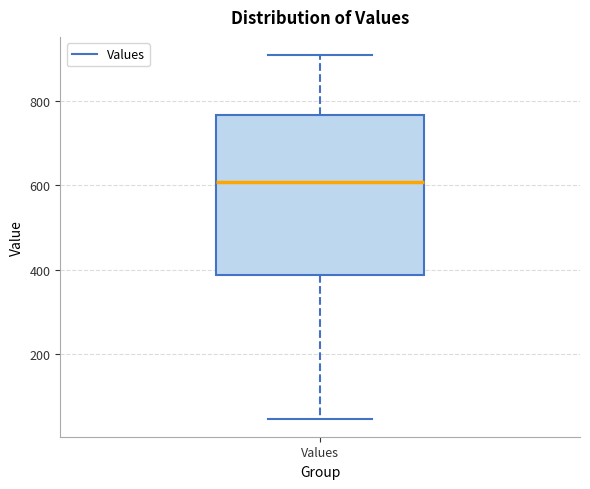

Where does the lower whisker of the box for Values end on the y-axis? The values are not printed on the chart, so give them approximately, as read against the axis.

40